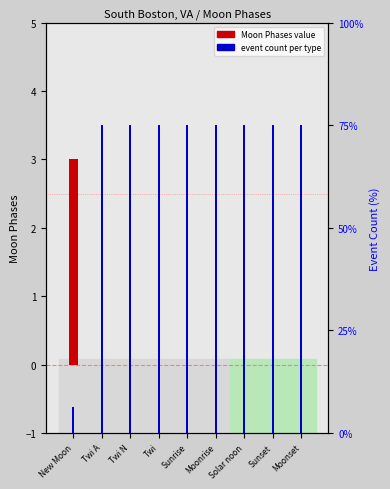

What is the average value of the event count series?

11